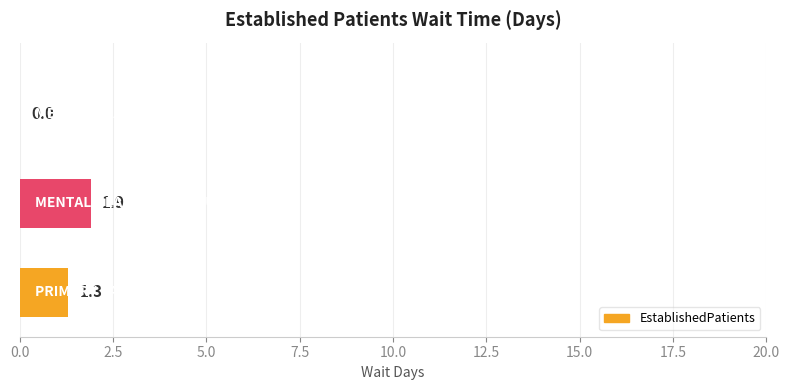

What is the maximum value shown in the chart?

1.9